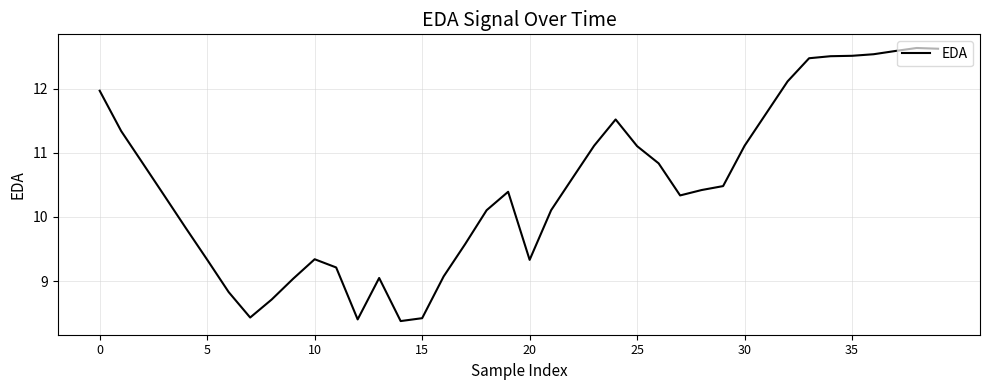

What is the smallest value displayed?

8.4